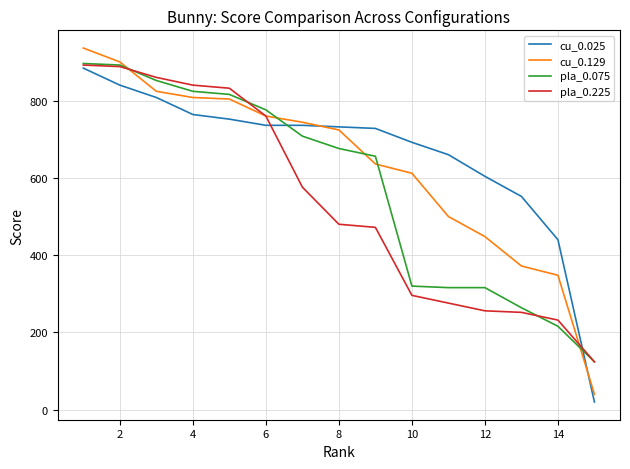

What is the maximum value shown in the chart?

936